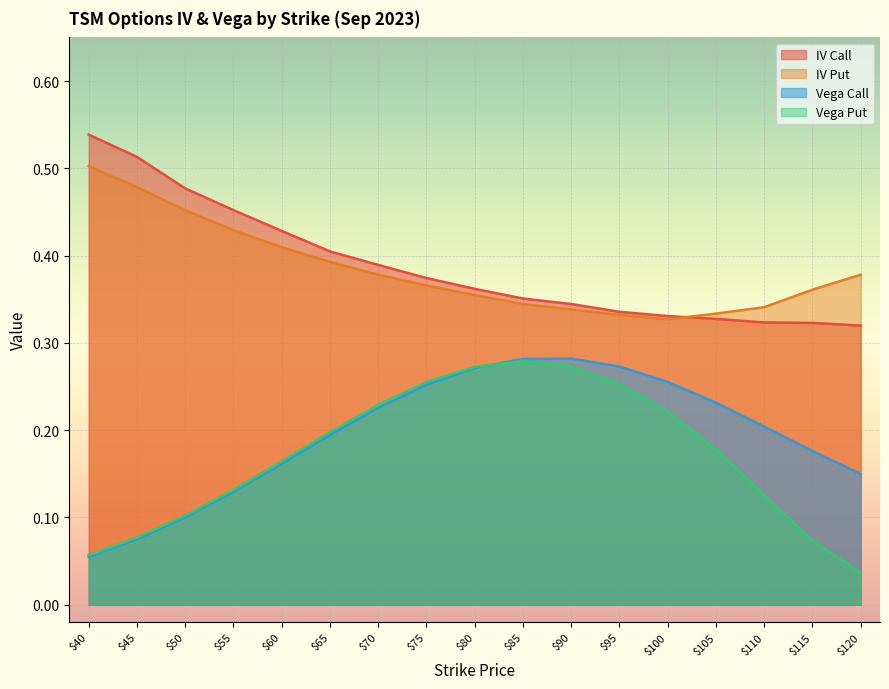

True or false: iv_put and vega_put cross at least once.

False